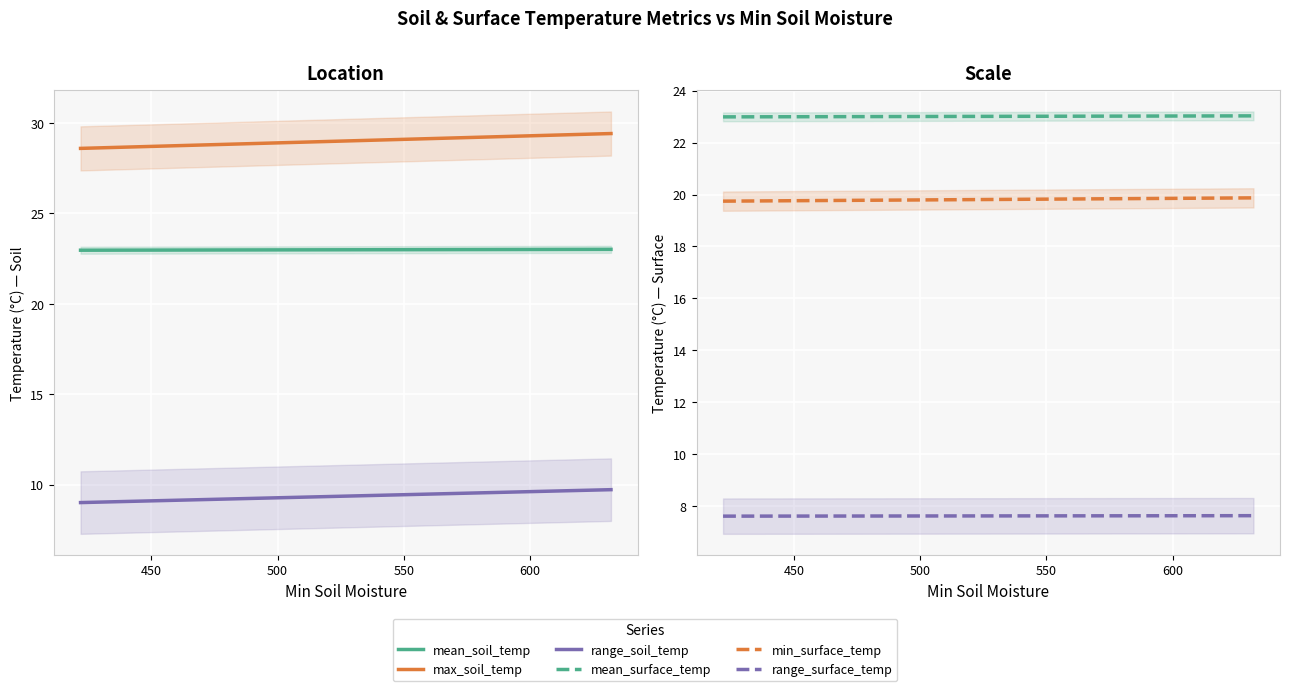

True or false: min_surface_temp and range_surface_temp cross at least once.

False